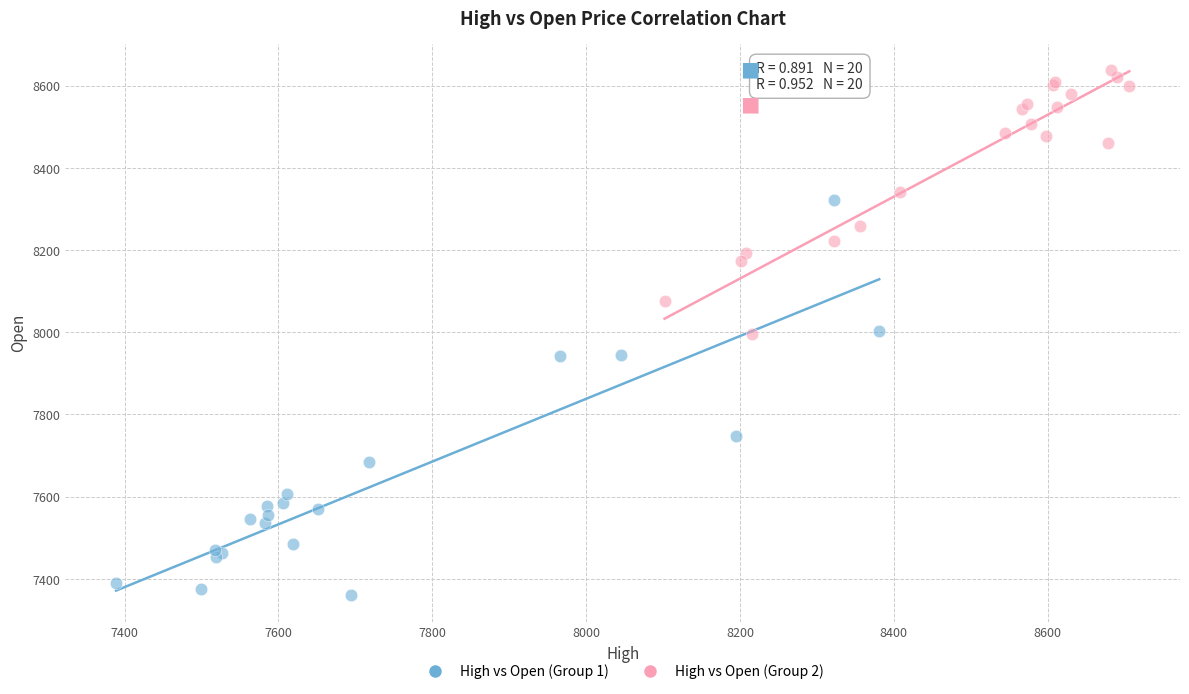

What are all the series names shown in the legend?

High vs Open (Group 1), High vs Open (Group 2)